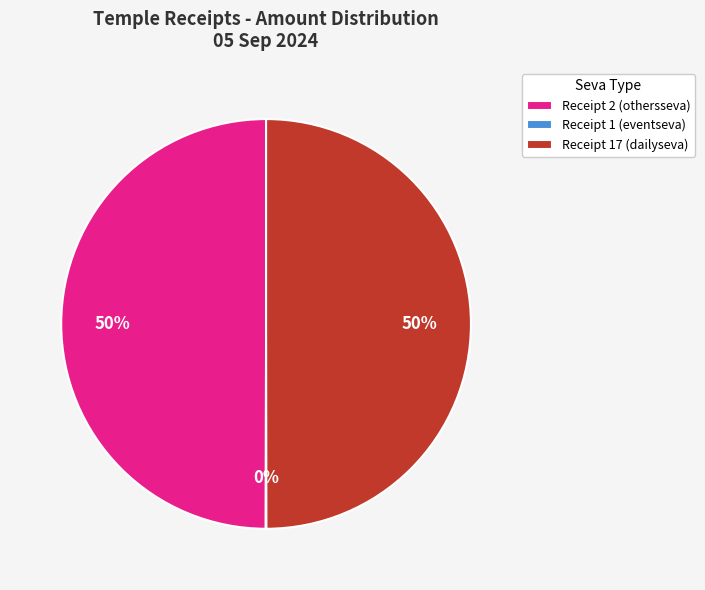

The Receipt 2 (othersseva) slice represents 50% of the pie. True or false?

True